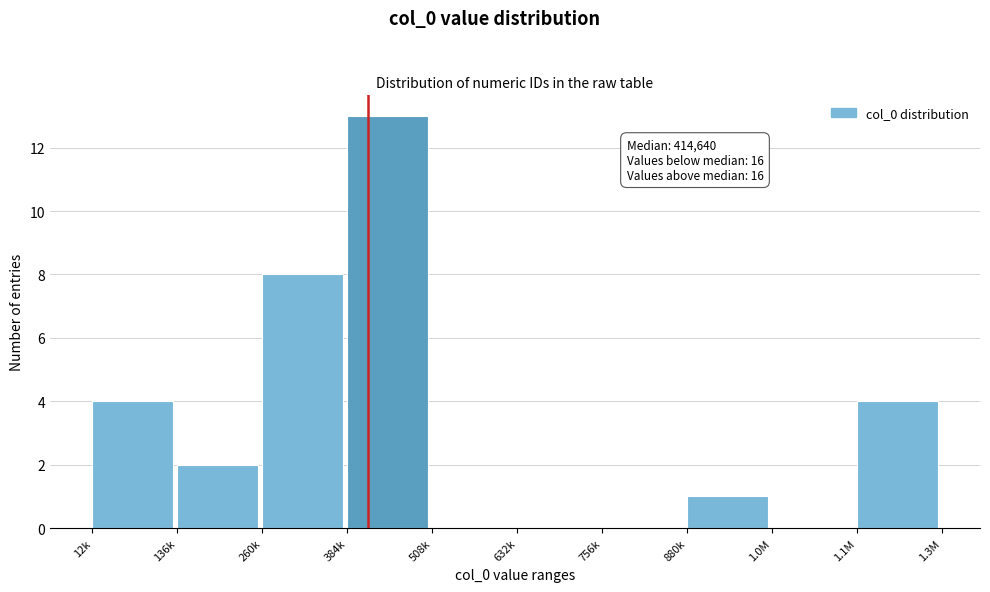

Reading left to right, extract all data points from this chart.

12k=4	136k=2	260k=8	384k=13	508k=0	632k=0	756k=0	880k=1	1.0M=0	1.1M=4